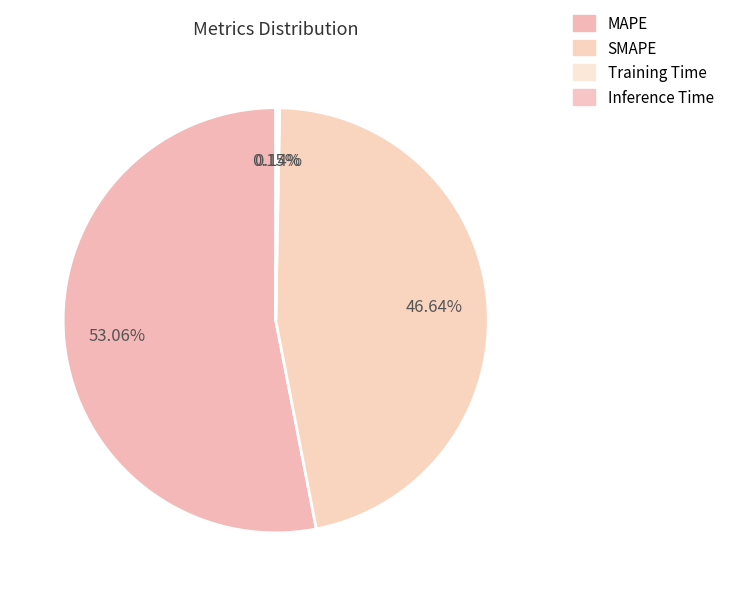

Does any single category account for the majority?

Yes